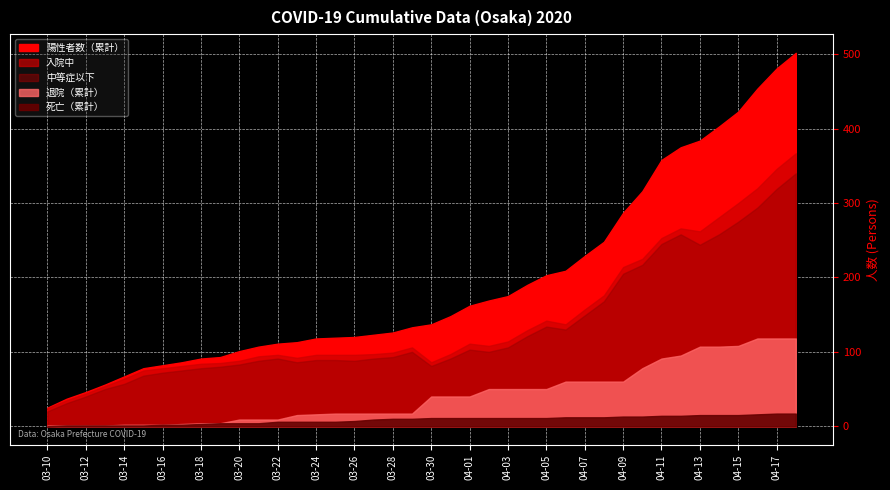

True or false: 陽性者数（累計） and 死亡（累計） cross at least once.

False